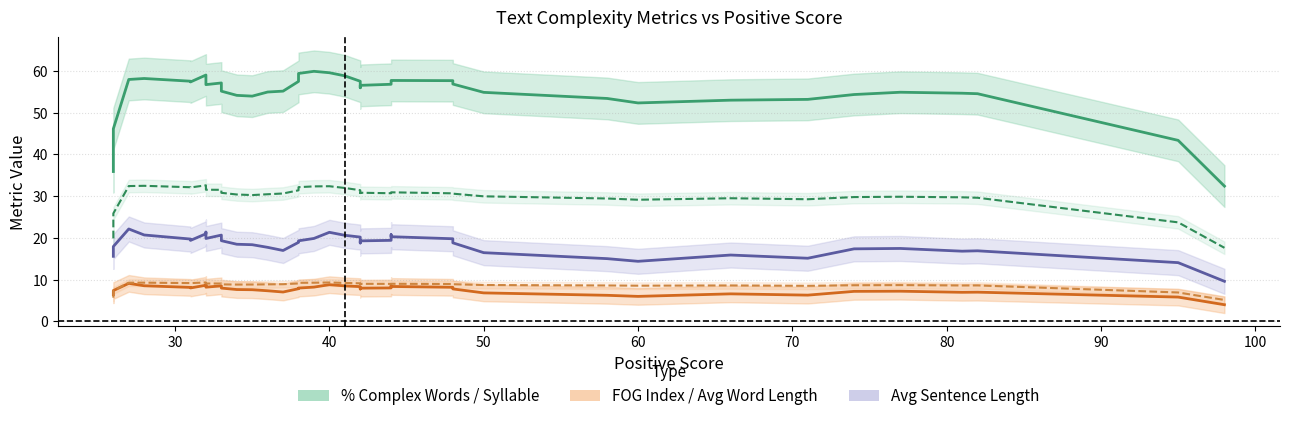

True or false: Avg Sentence Length has more than 2 interior local peaks.

True